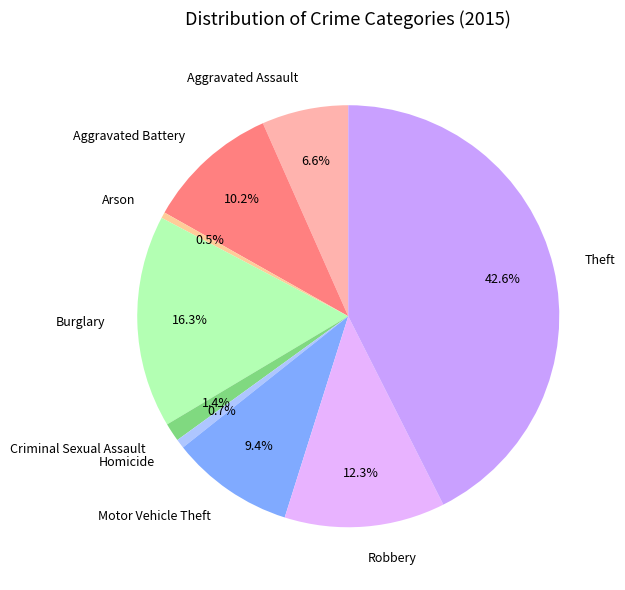

Does Criminal Sexual Assault account for over 50% of the chart?

No